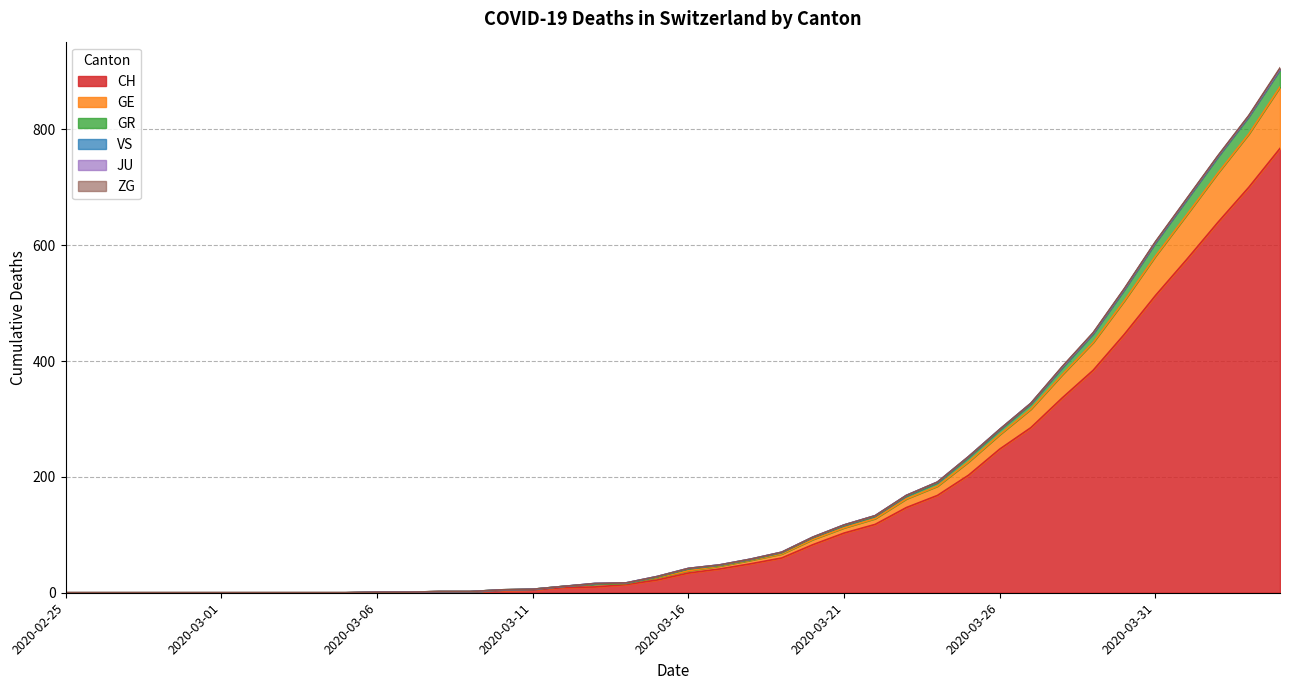

Which category has the highest value in the GR series?

2020-04-04